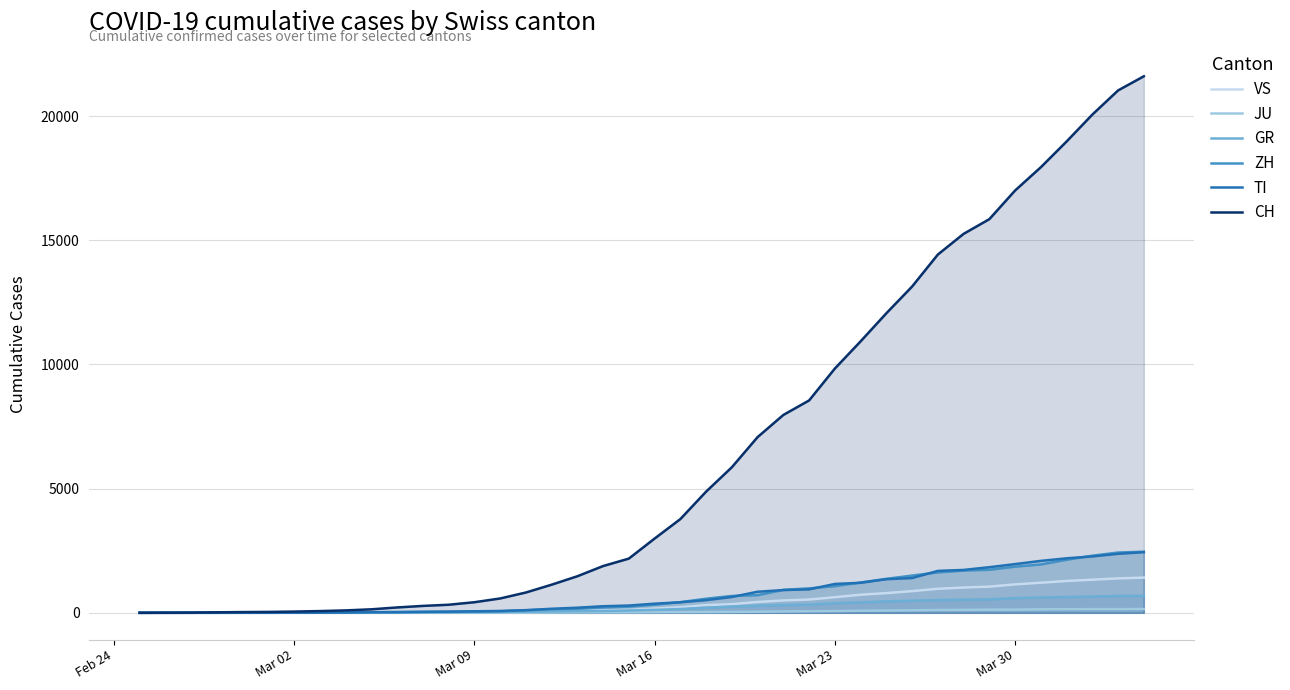

Reading right to left, extract all data points from this chart.

VS: 1418	1385	1334	1282	1211	1144	1055	1017	968	874	793	728	628	535	498	436	349	312	225	172	115	98	76	53	30	22	17	12	7	6	5	4	3	3	2	1	1	0	0	0
JU: 154	149	149	145	140	128	127	119	114	100	92	82	69	61	54	44	36	32	29	25	19	18	17	12	7	7	7	5	5	4	4	2	2	1	1	1	1	1	0	0
GR: 680	678	655	635	617	591	542	527	513	487	458	419	386	327	311	283	252	204	152	118	93	73	65	53	44	32	28	19	18	16	15	13	10	9	6	6	6	2	2	0
ZH: 2461	2428	2300	2136	1947	1859	1733	1701	1627	1500	1368	1221	1073	984	925	711	679	568	429	326	250	218	163	140	101	62	49	40	34	29	23	15	13	10	7	6	2	2	0	0
TI: 2442	2377	2271	2195	2091	1962	1837	1727	1688	1401	1354	1209	1162	945	916	849	638	511	426	368	293	265	206	163	108	75	61	49	41	28	25	13	8	4	2	2	1	1	1	0
CH: 21605	21035	20062	18979	17942	17005	15851	15259	14426	13138	12061	10930	9835	8551	7967	7075	5861	4879	3774	2989	2183	1883	1472	1132	817	577	426	325	278	216	141	97	70	50	36	30	20	8	4	0